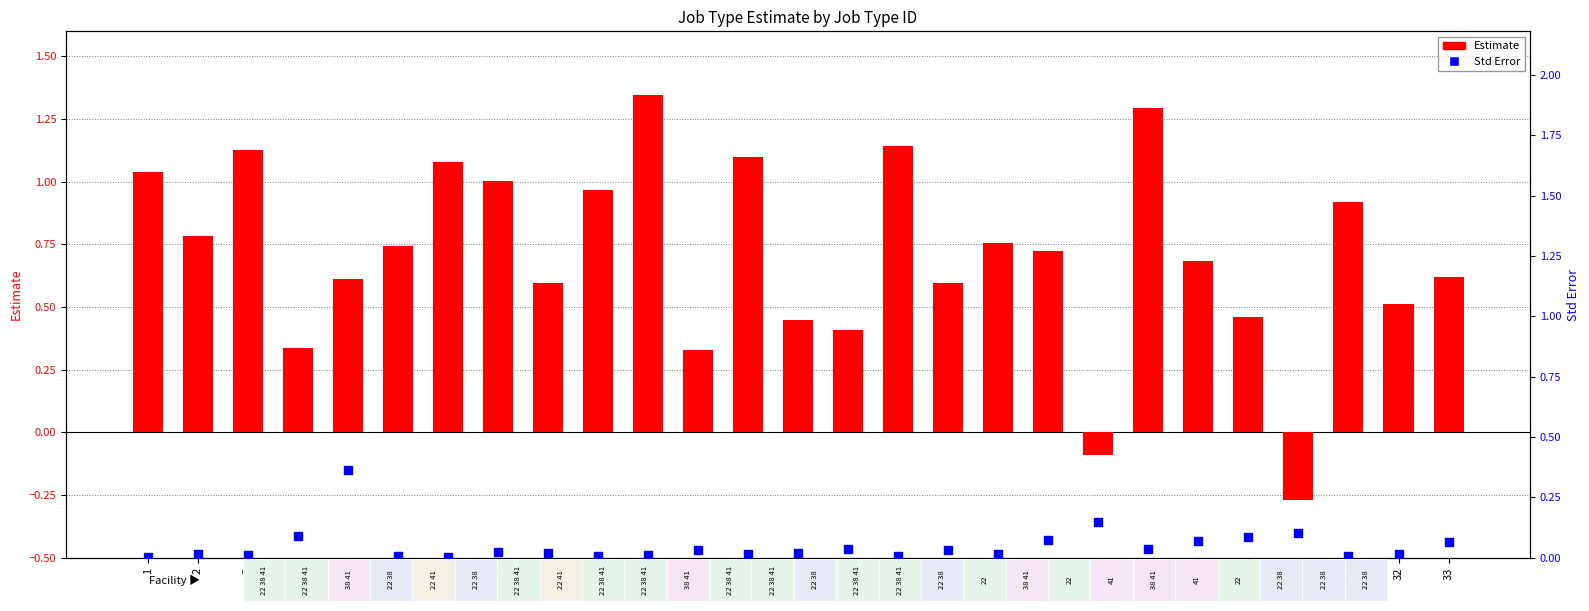

Which series reaches the minimum Y coordinate?

Estimate